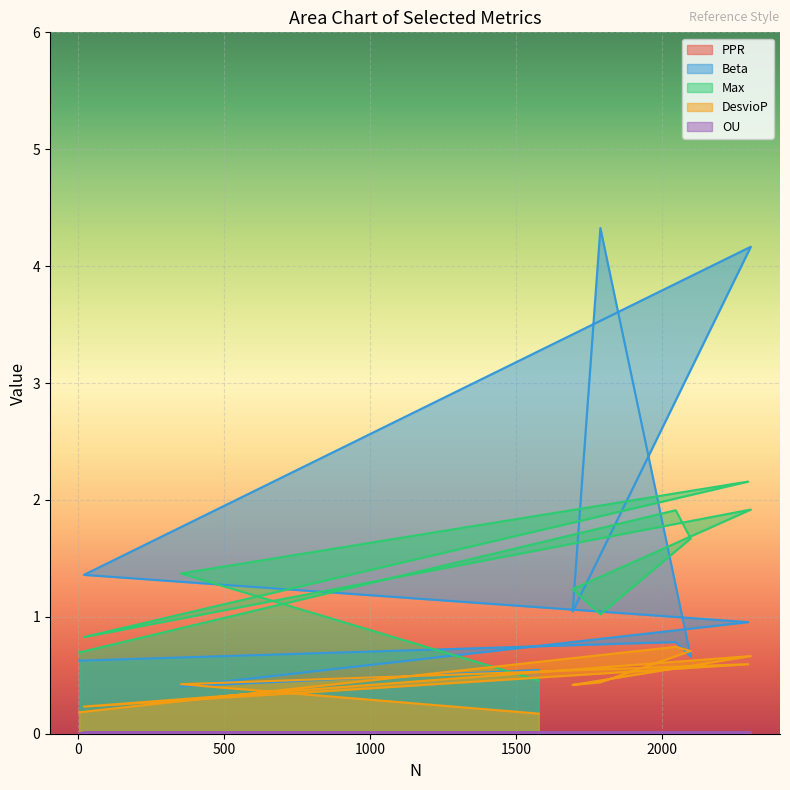

List the series in order of their peak value, highest first.

Beta, Max, DesvioP, OU, PPR